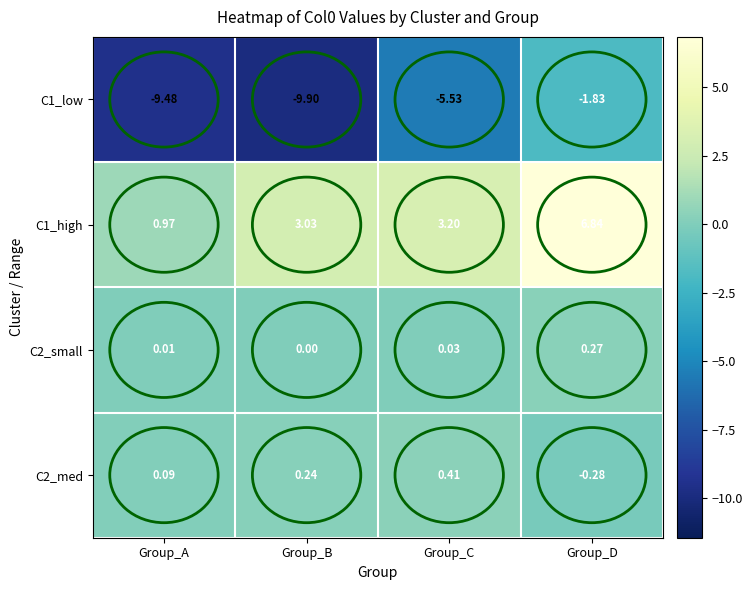

At which label is C2_med closest to 0?

Group_A